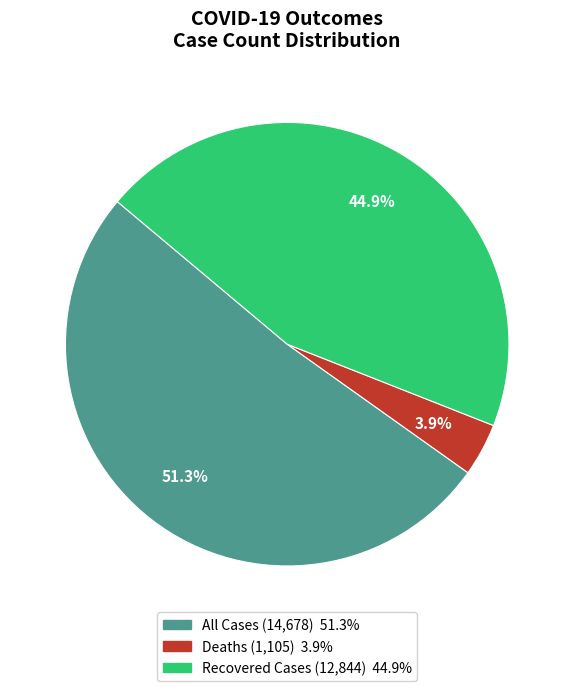

How many segments does this pie chart have?

3